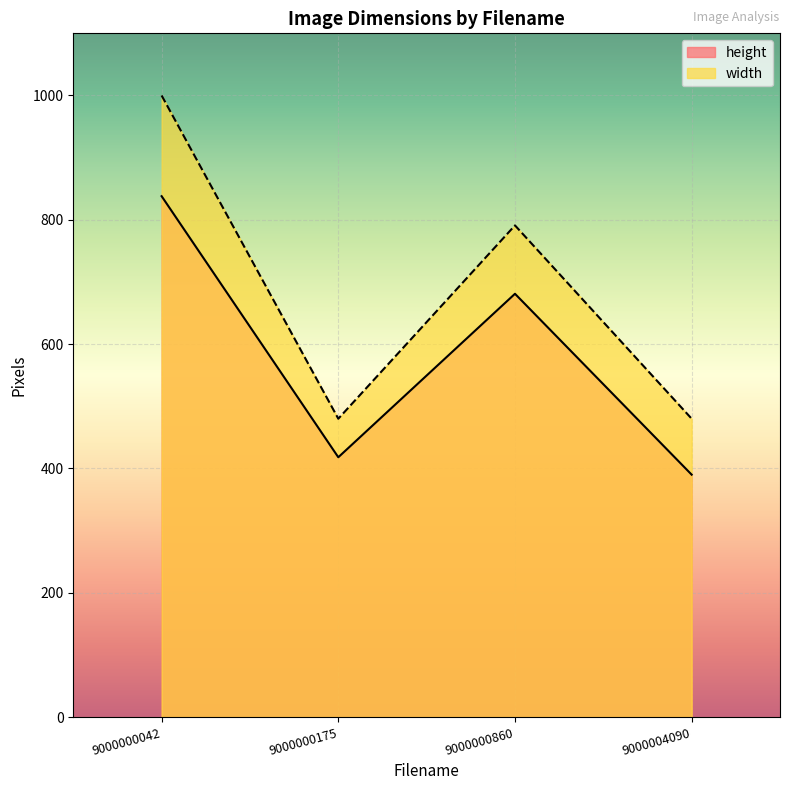

What is the value of the height point at the 3rd from the left?

681